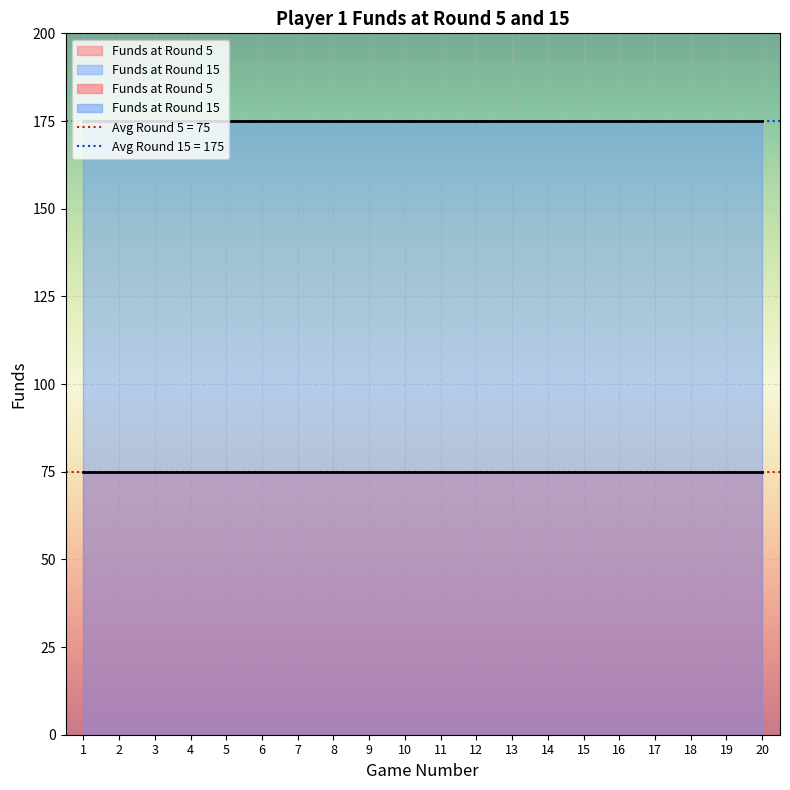

Is it true that Funds at Round 5 equals 75 at 12?

True